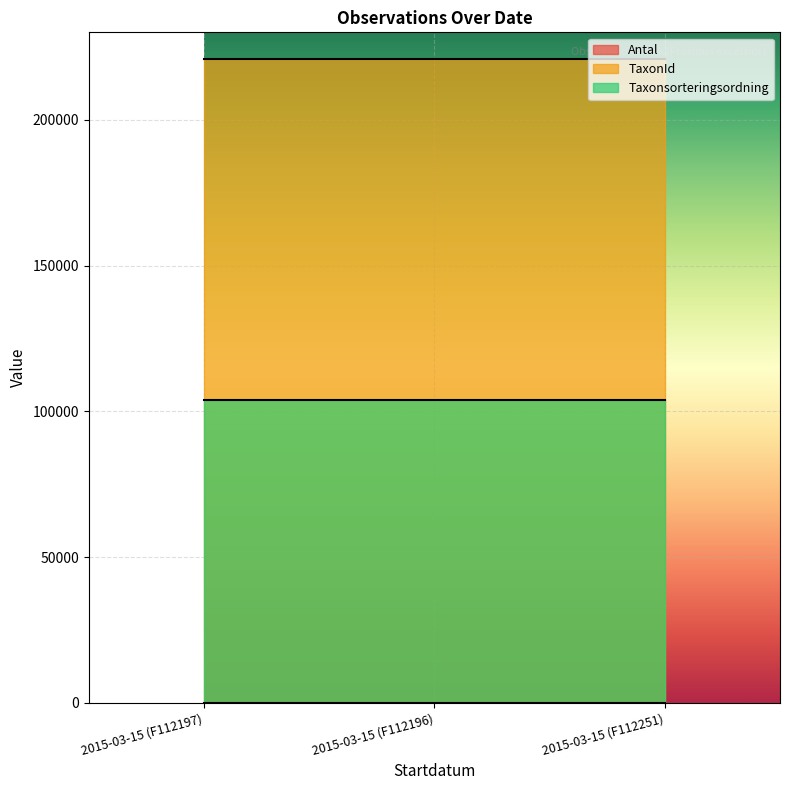

Reading right to left, what are all the values shown in this chart?

Antal: 1	1	1
TaxonId: 220785	220785	220785
Taxonsorteringsordning: 103813	103813	103813